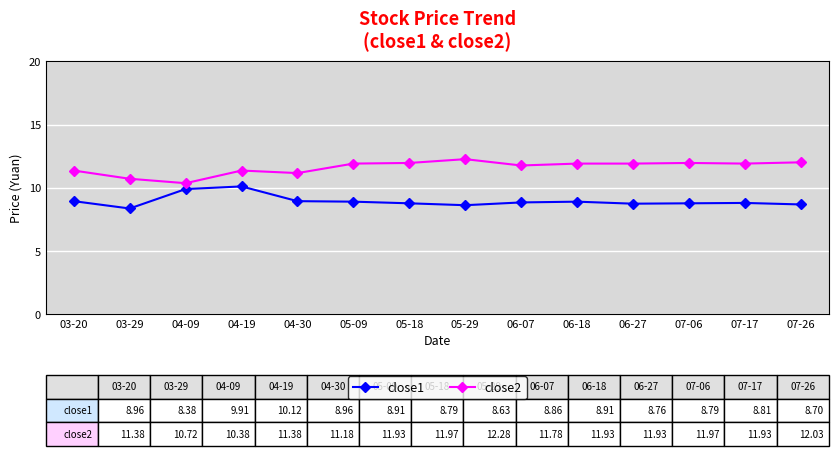

What is the difference between the highest and lowest values at 07-06?

3.2